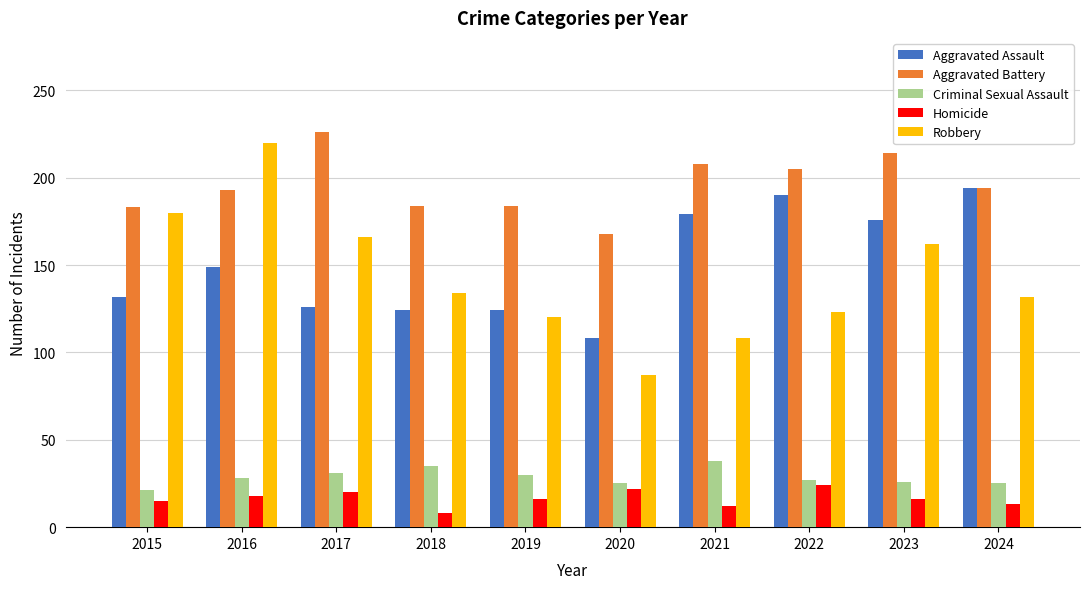

What is the difference between the second highest and second lowest values in the Criminal Sexual Assault series?

10